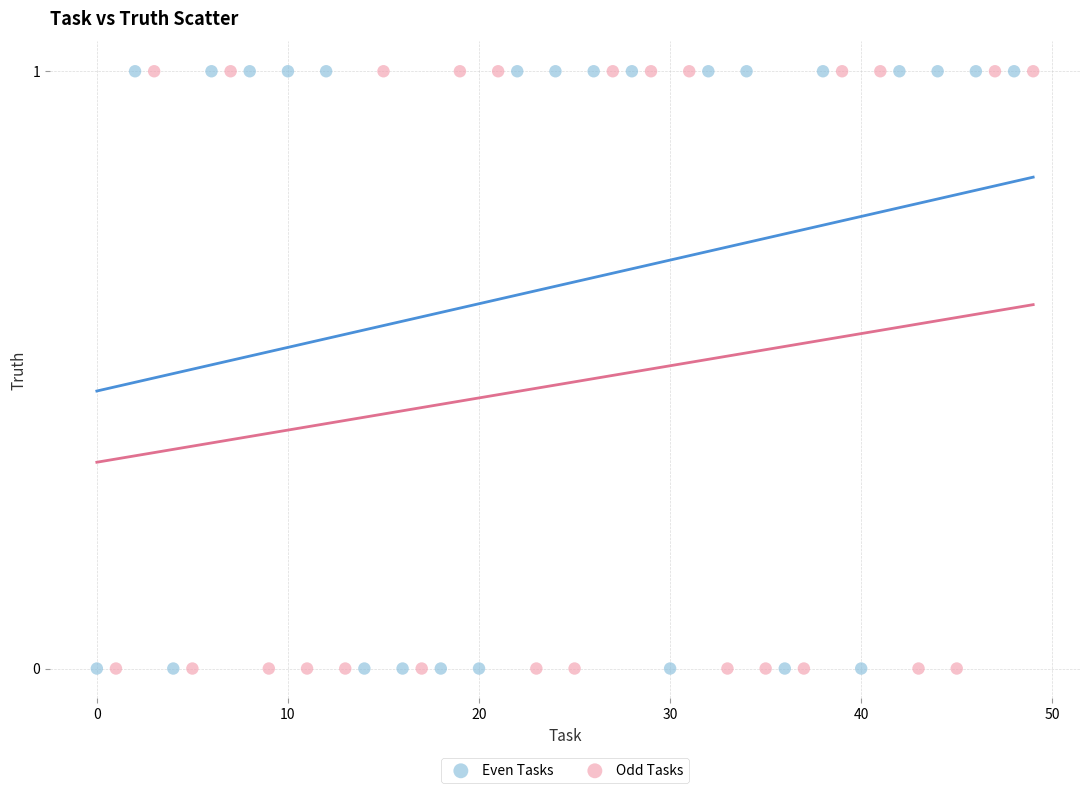

What are all the series names shown in the legend?

Even Tasks, Odd Tasks